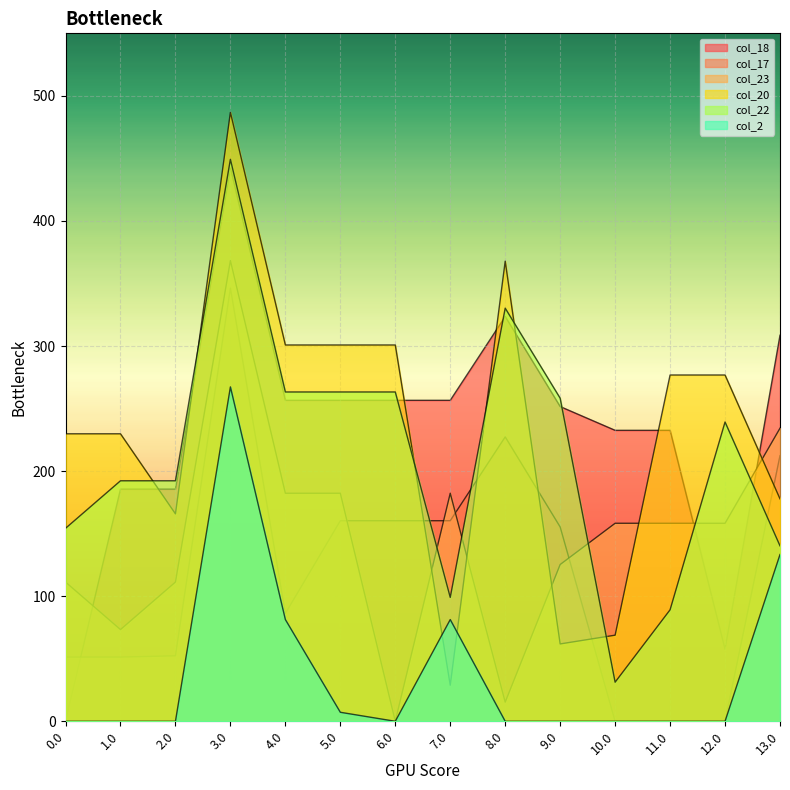

At which category does col_17 reach its first local valley?

4.0